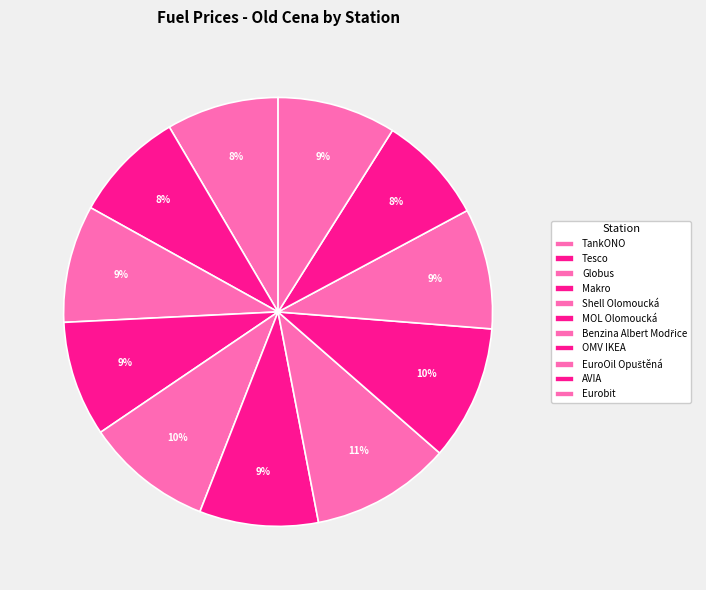

How many segments does this pie chart have?

11